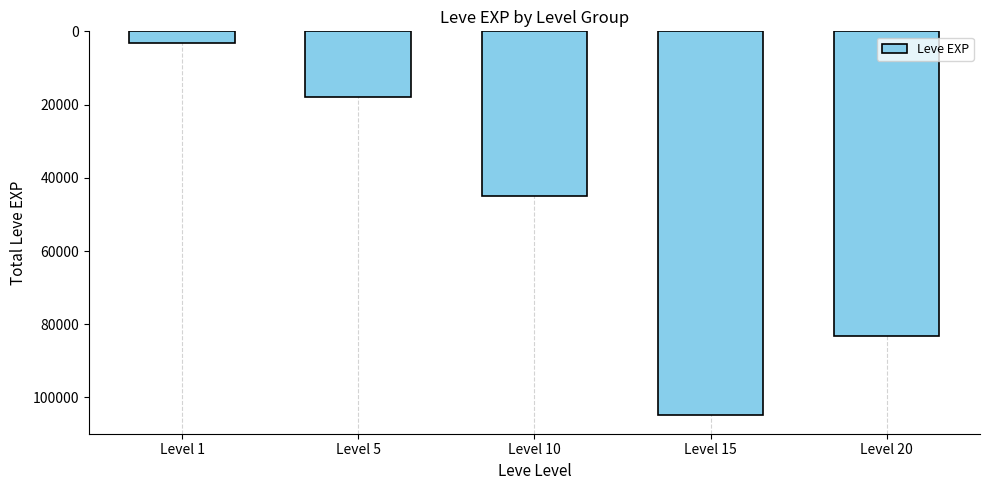

What is the maximum value shown in the chart?

104670